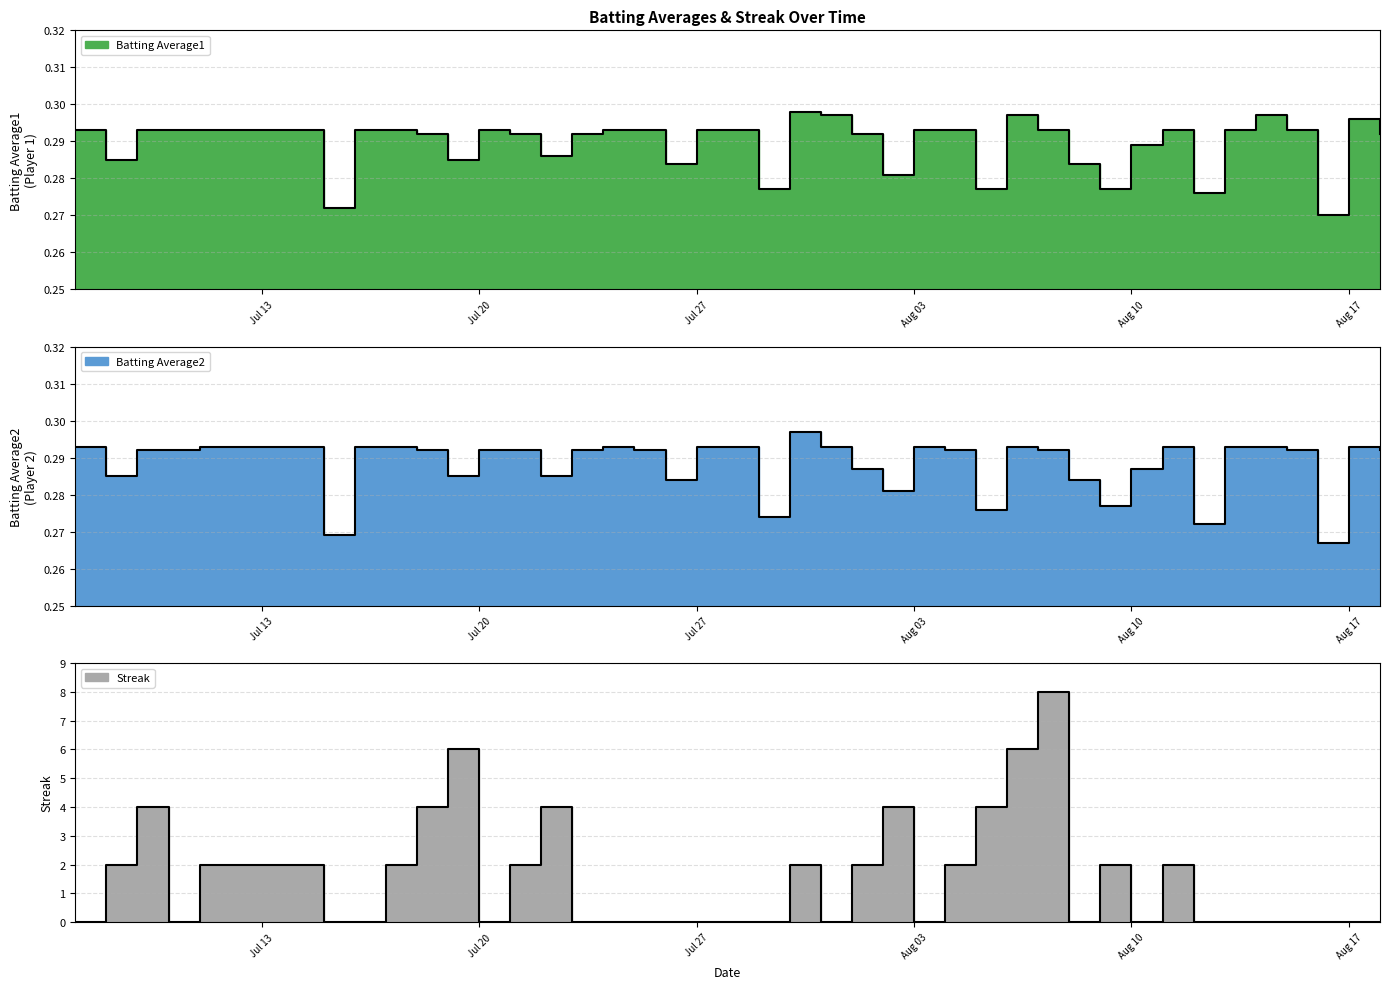

Does the chart display data point markers on the line(s)?

No